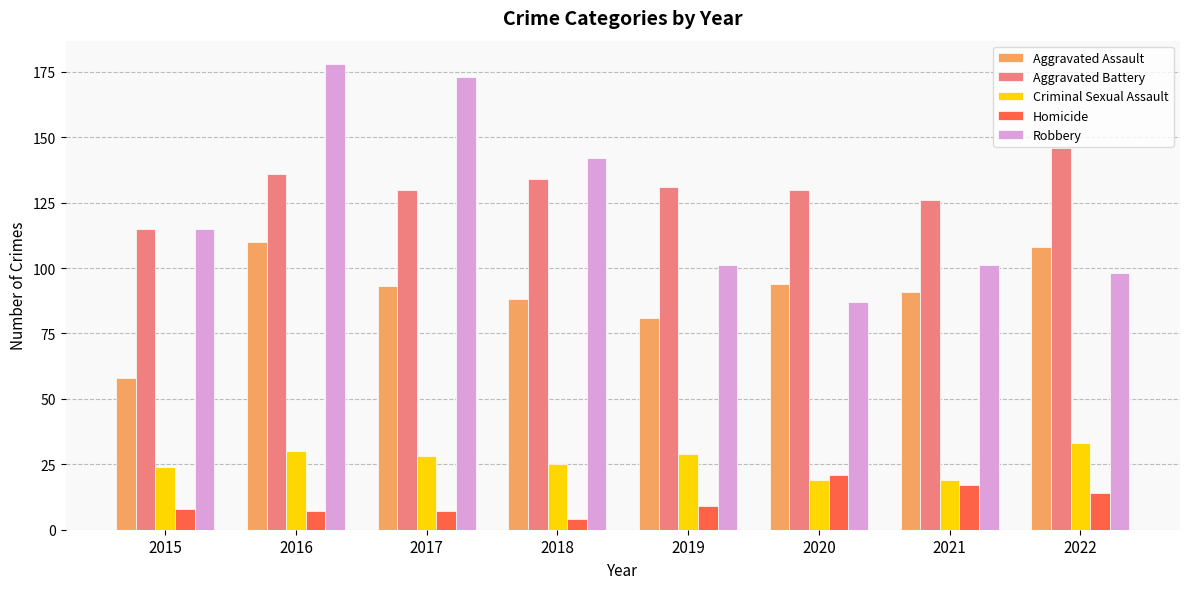

Reading right to left, extract all data points from this chart.

Aggravated Assault: 108	91	94	81	88	93	110	58
Aggravated Battery: 146	126	130	131	134	130	136	115
Criminal Sexual Assault: 33	19	19	29	25	28	30	24
Homicide: 14	17	21	9	4	7	7	8
Robbery: 98	101	87	101	142	173	178	115